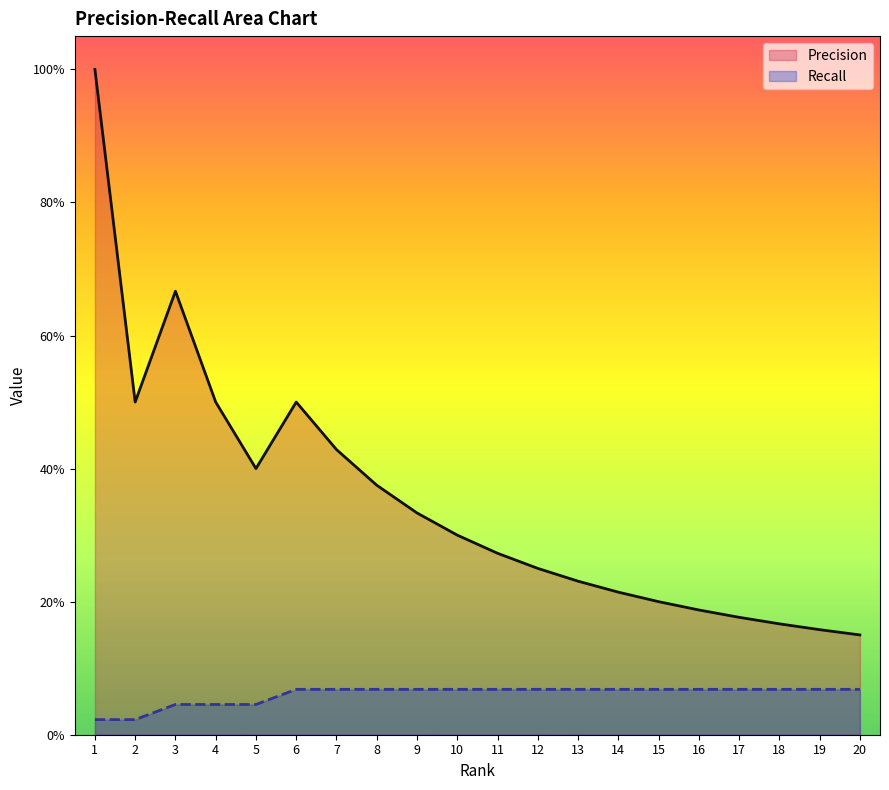

What is the value of the Precision point at the 10th from the left?

0.3